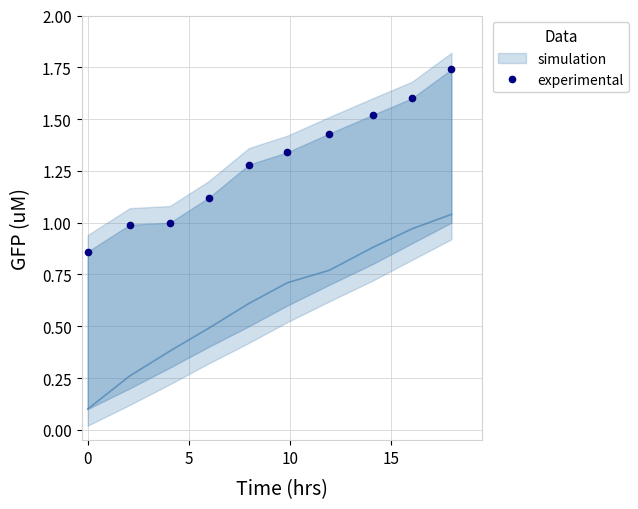

Reading left to right, transcribe all the data shown in this chart.

0.9	1.0	1.0	1.1	1.3	1.3	1.4	1.5	1.6	1.7